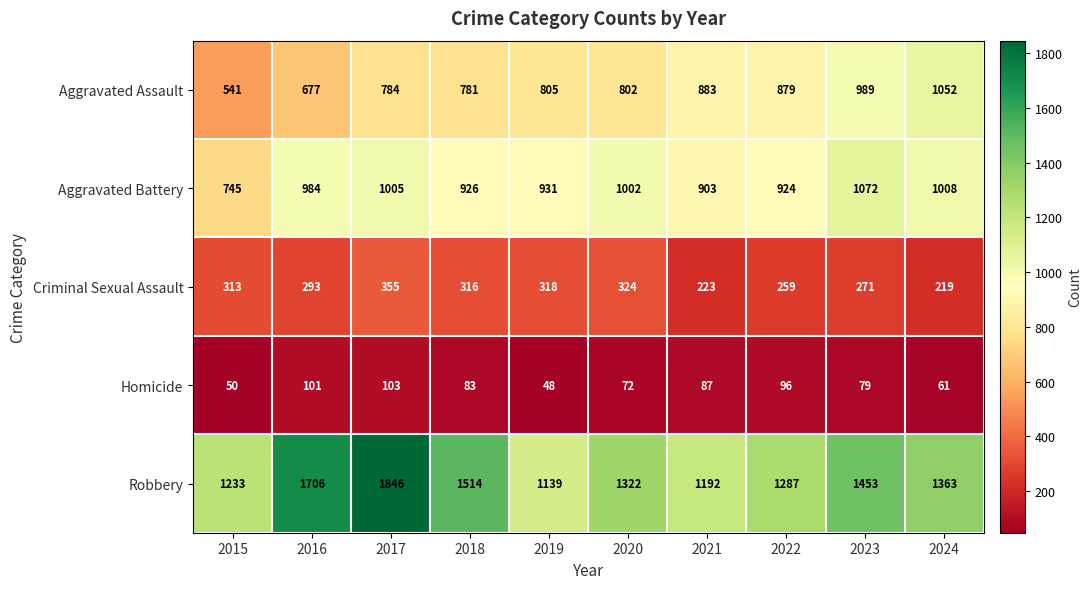

What is the sum of the Criminal Sexual Assault values at 2016 and 2023?

564